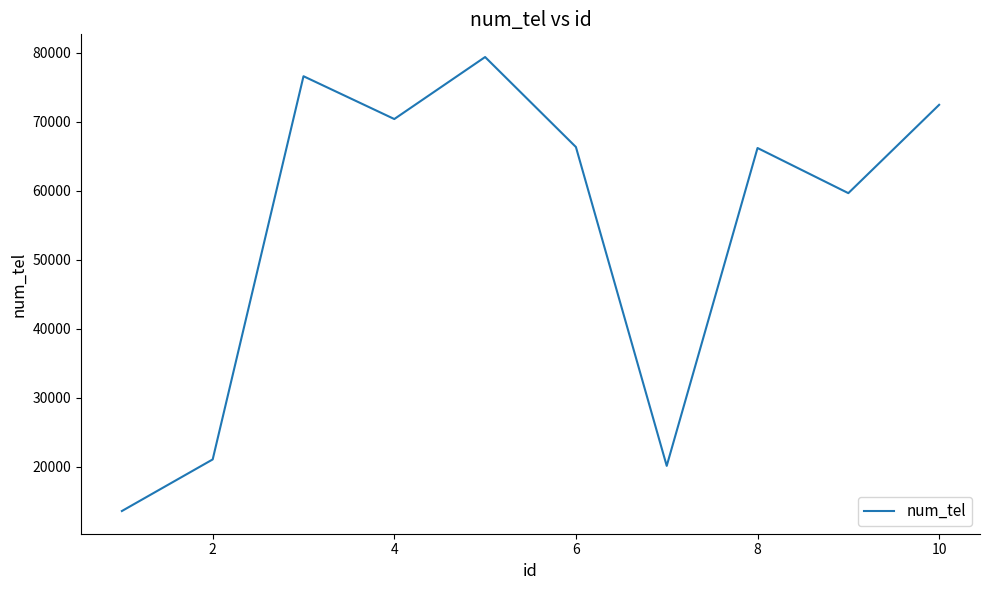

What is the greatest value displayed?

79399